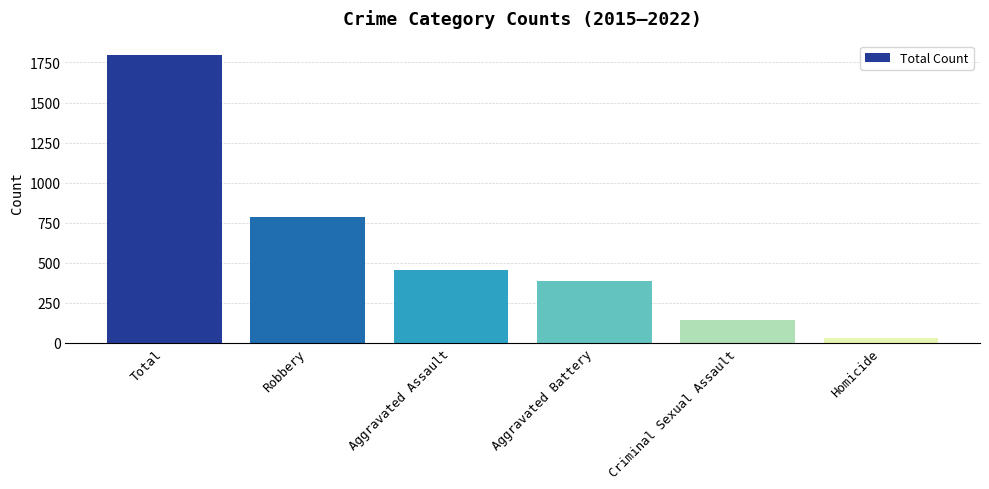

The chart shows a value of 118 at Aggravated Assault. True or false?

False